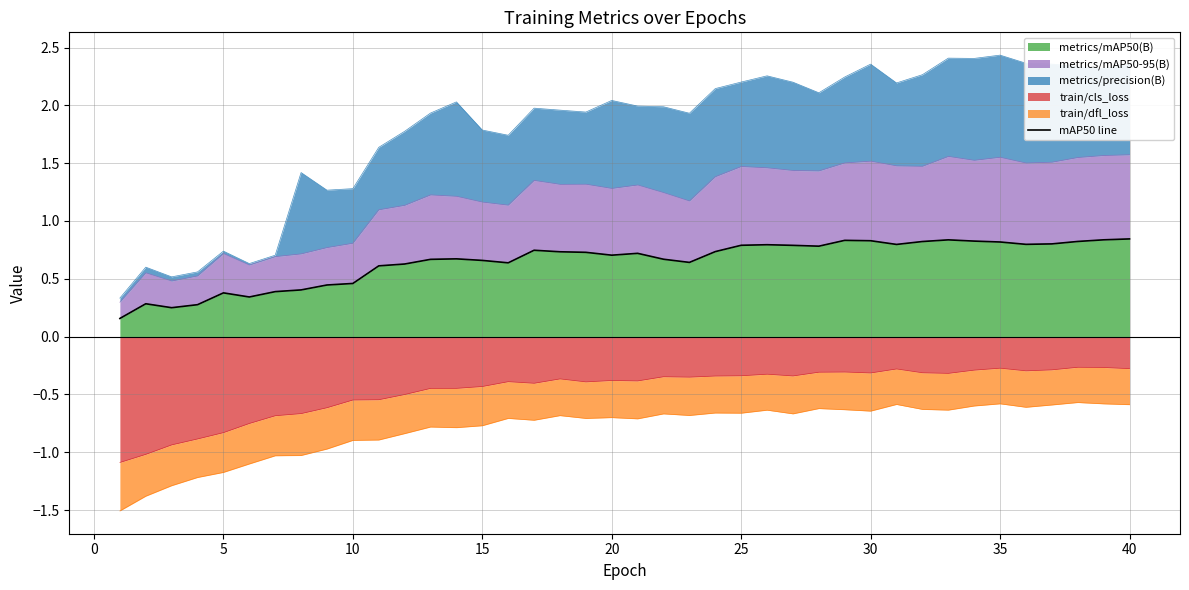

What is the difference between the maximum and minimum values?

0.7